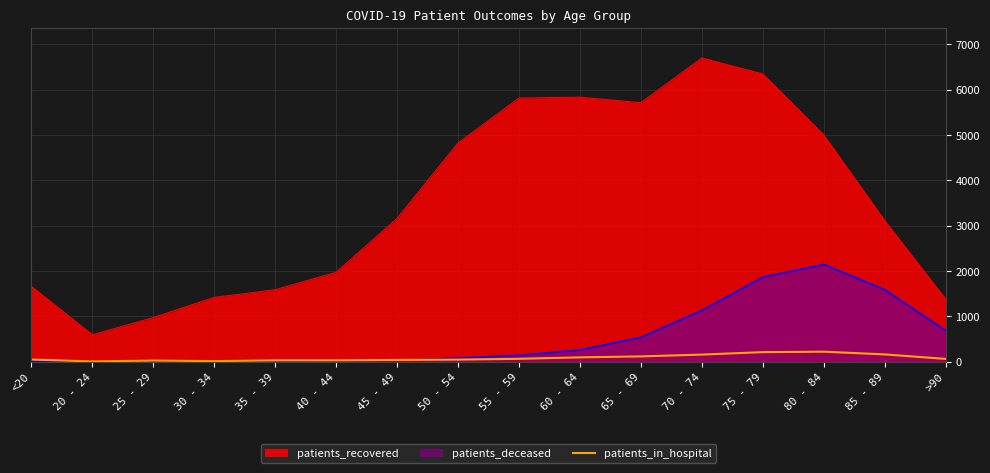

How many points are higher than both their immediate neighbors (excluding endpoints)?

2